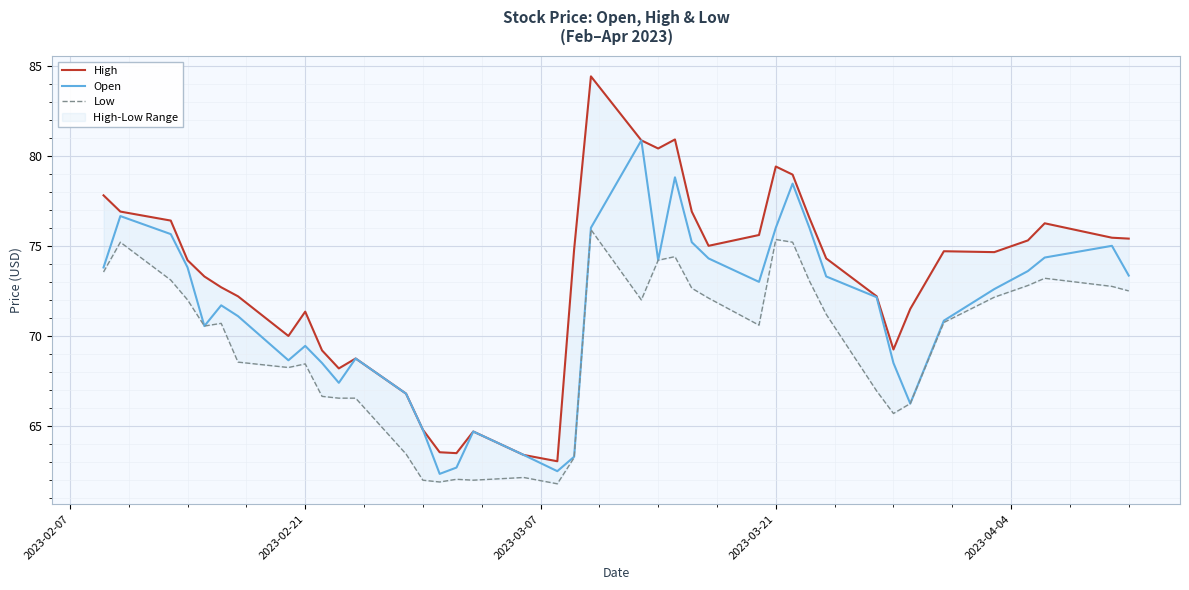

Reading right to left, what are all the values shown in this chart?

High: 75.4	75.5	76.2	75.3	74.7	74.7	71.5	69.2	72.2	74.3	76.5	79.0	79.4	75.6	75.0	76.9	80.9	80.4	80.8	84.4	74.8	63.0	63.4	64.7	63.5	63.5	64.8	66.8	68.8	68.2	69.2	71.3	70.0	72.2	72.7	73.3	74.2	76.4	76.9	77.8
Open: 73.3	75.0	74.3	73.6	72.6	70.8	66.2	68.5	72.2	73.3	76.0	78.5	76.0	73.0	74.3	75.2	78.8	74.2	80.8	76.0	63.3	62.5	63.4	64.7	62.7	62.4	64.8	66.8	68.8	67.4	68.5	69.5	68.7	71.1	71.7	70.5	73.8	75.7	76.7	73.8
Low: 72.5	72.8	73.2	72.8	72.2	70.8	66.2	65.7	67.0	71.2	73.0	75.2	75.3	70.6	72.1	72.7	74.4	74.2	72.0	75.9	63.2	61.8	62.1	62.0	62.0	61.9	62.0	63.5	66.5	66.5	66.7	68.5	68.2	68.5	70.7	70.5	72.0	73.1	75.2	73.5